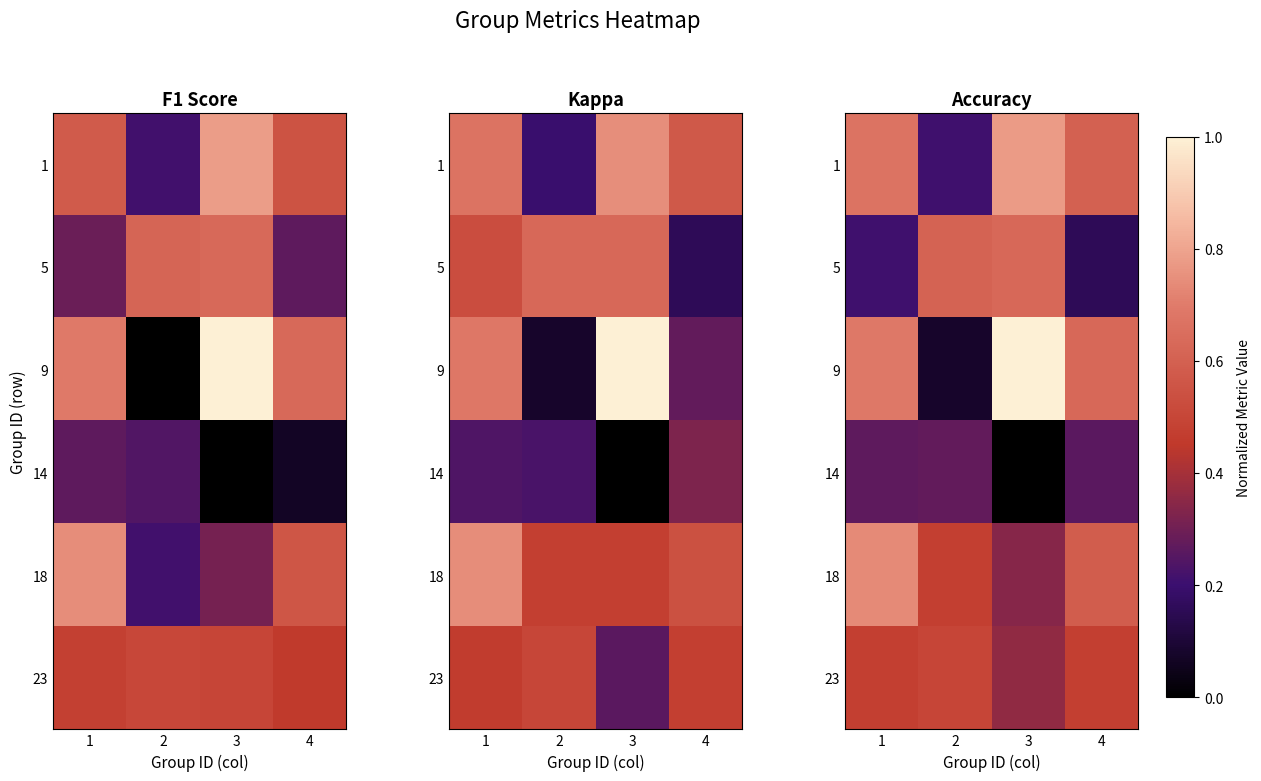

What is the lowest value of the 5 series?

0.2